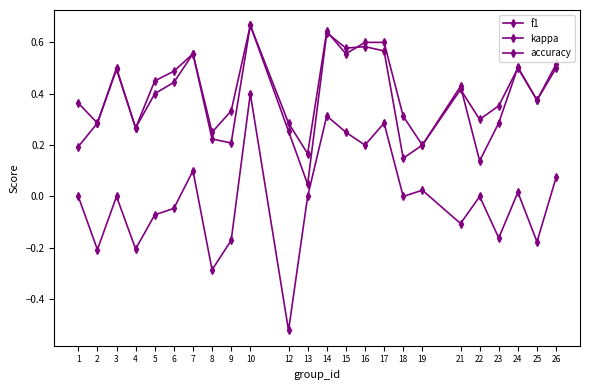

How many lines are shown in the chart?

3